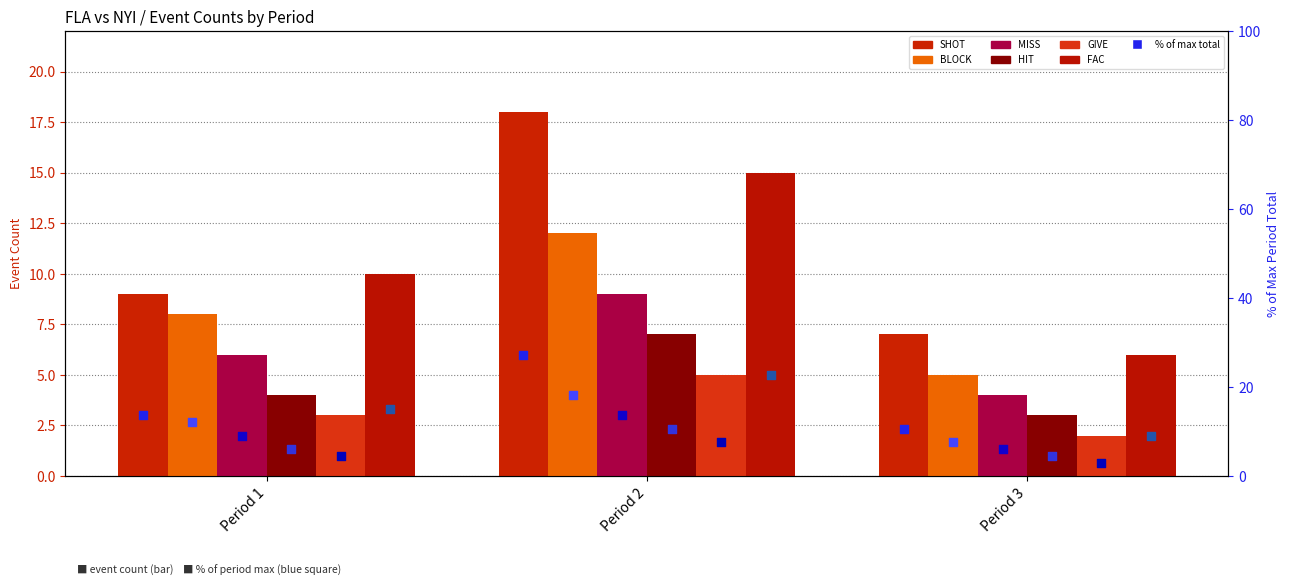

At which category is the sum across all series the highest?

Period 2